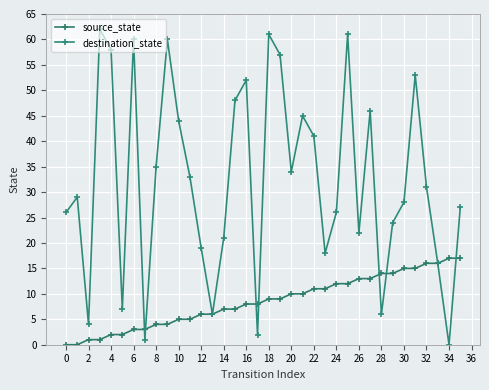

How many lines are shown in the chart?

2